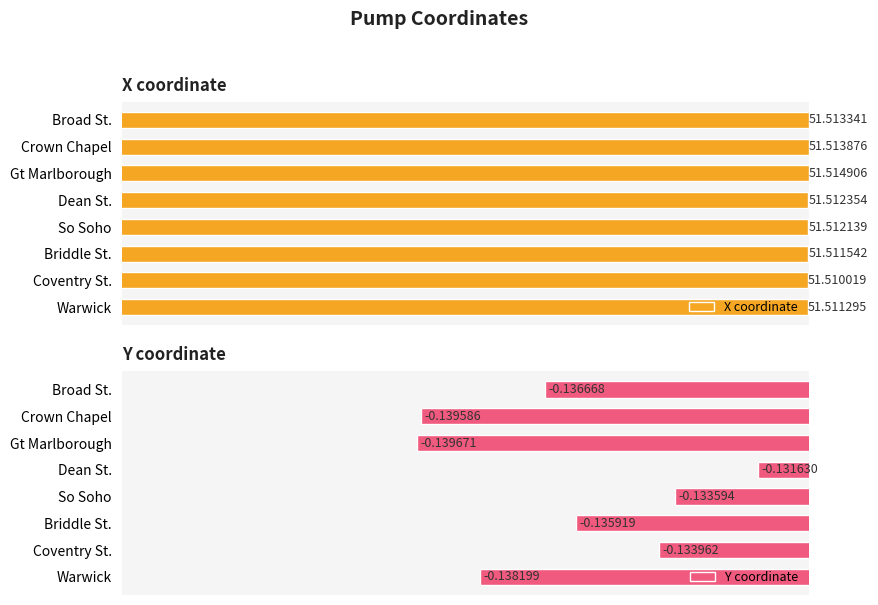

Rank the series by their maximum value, from highest to lowest.

X coordinate, Y coordinate